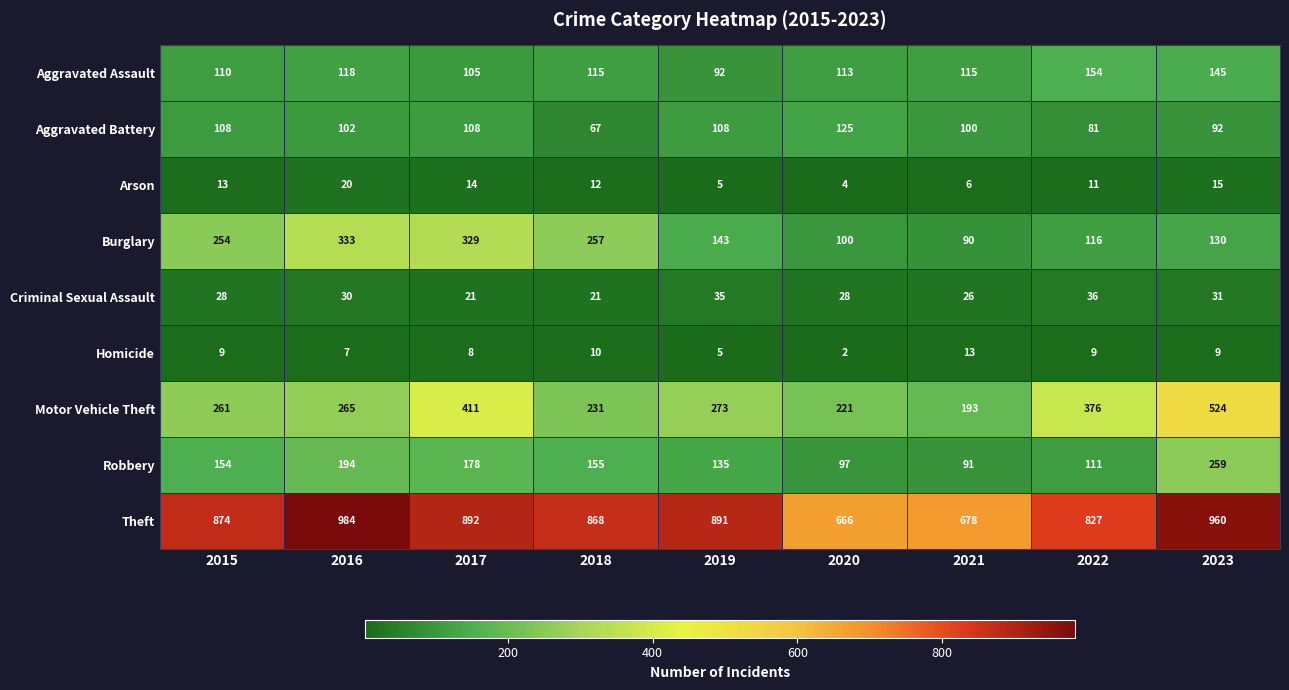

How many distinct data groups are displayed?

9